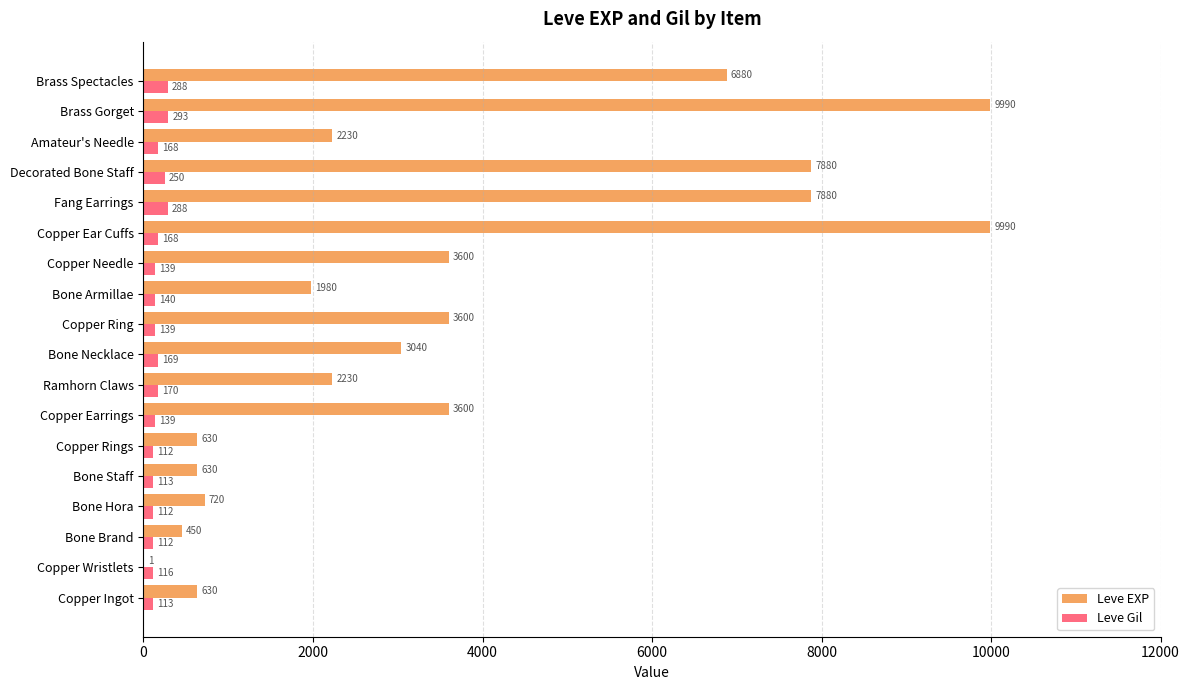

Read the Leve EXP value at Copper Ring, to the nearest 50.

3600